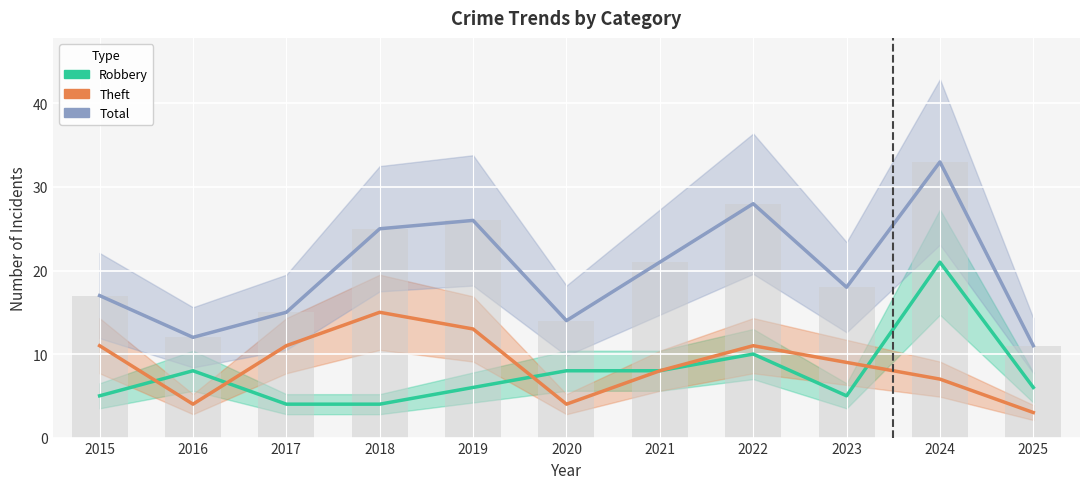

The Total series shows 14 at 2020. True or false?

True